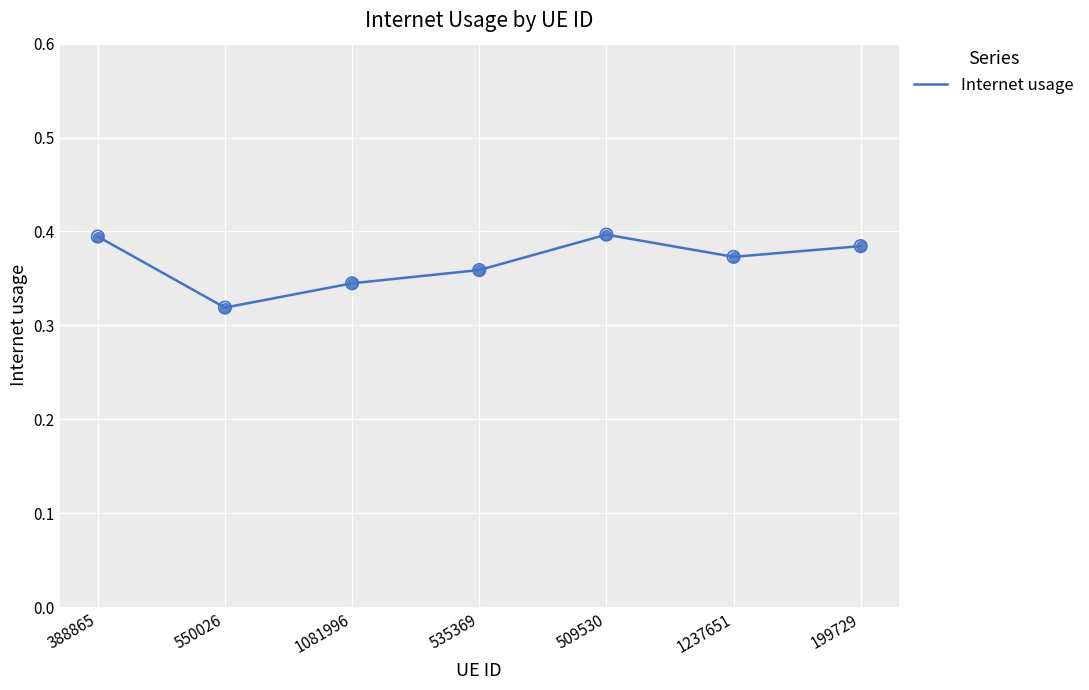

What is the change in value from 1081996 to 509530?

+0.1